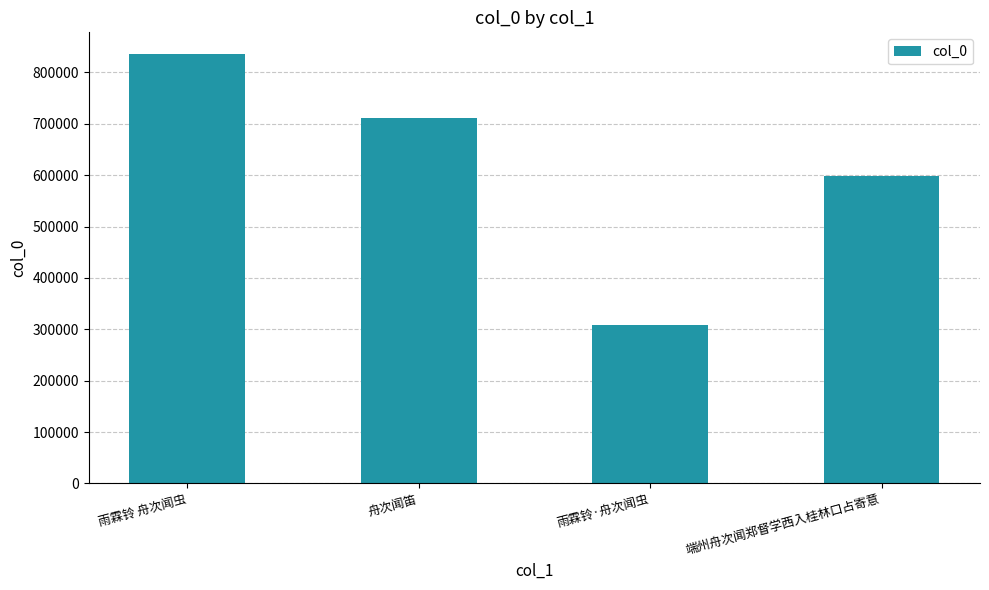

Which label corresponds to the largest value in the chart?

雨霖铃 舟次闻虫